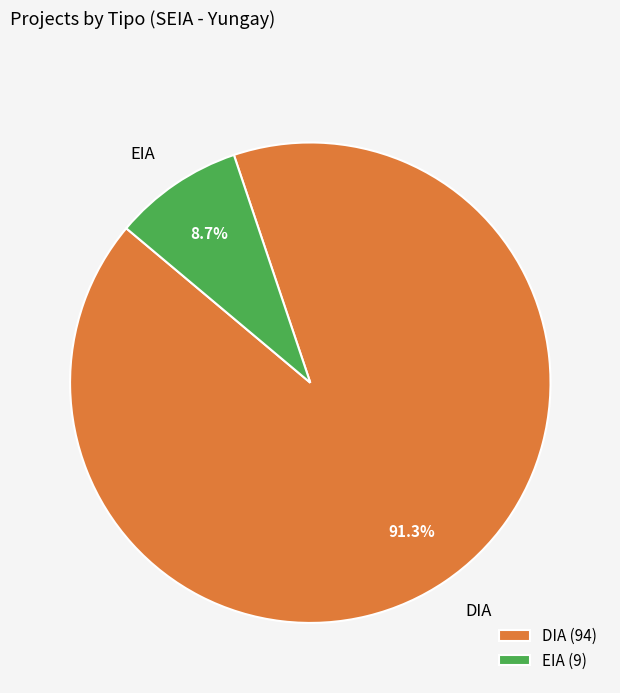

To the nearest percent, what is the combined percentage of EIA and DIA?

100%